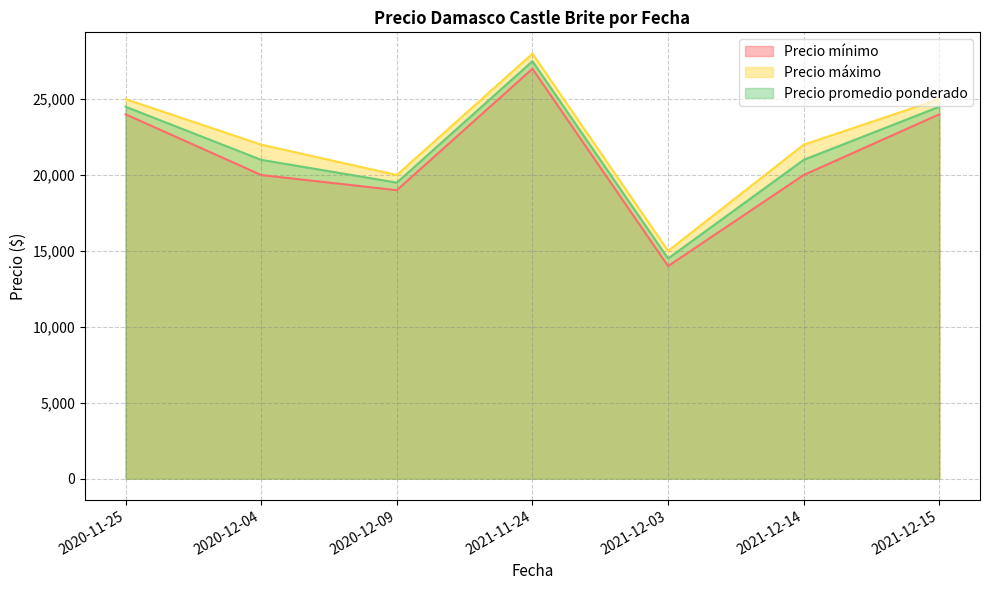

True or false: Precio mínimo has a value of 41803 at 2020-11-25.

False